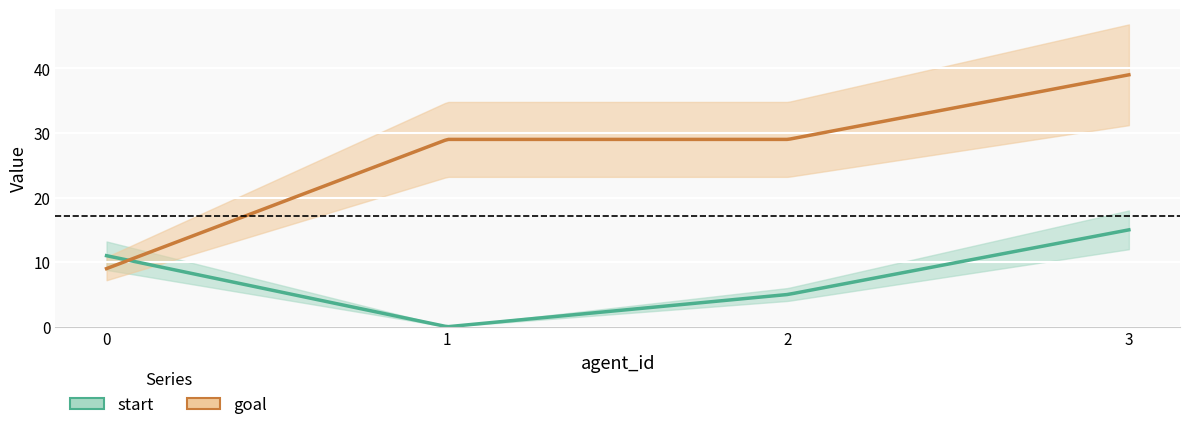

How many data points in goal are above 29?

1